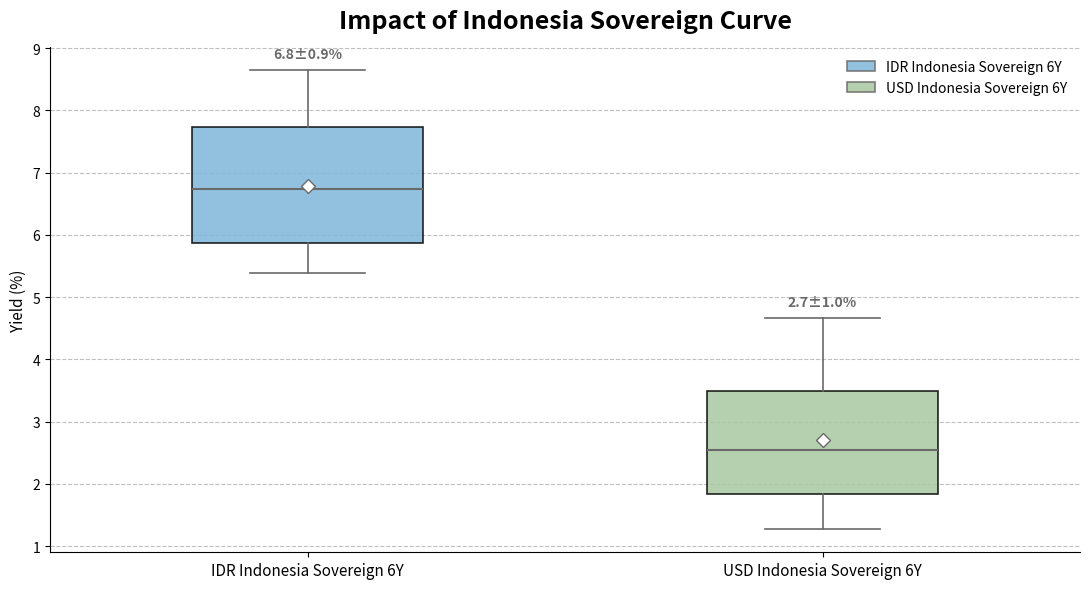

Which box's median line is the lowest?

USD Indonesia Sovereign 6Y